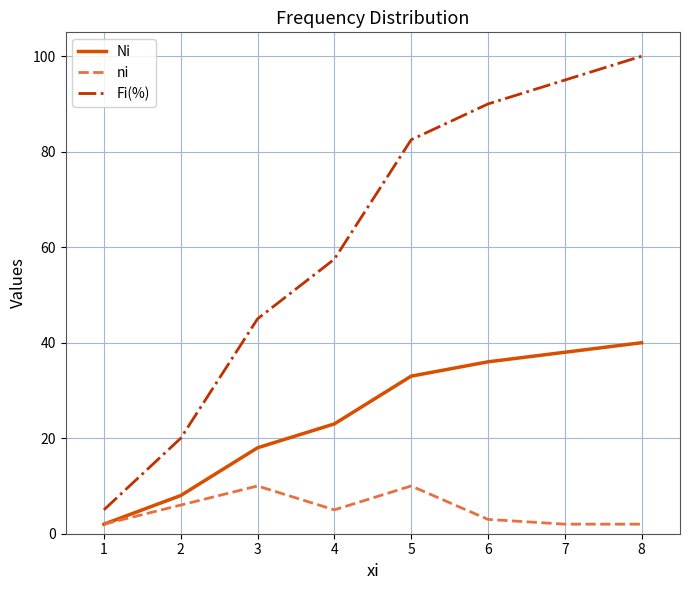

The value of Ni at 4 is 33.5. True or false?

False